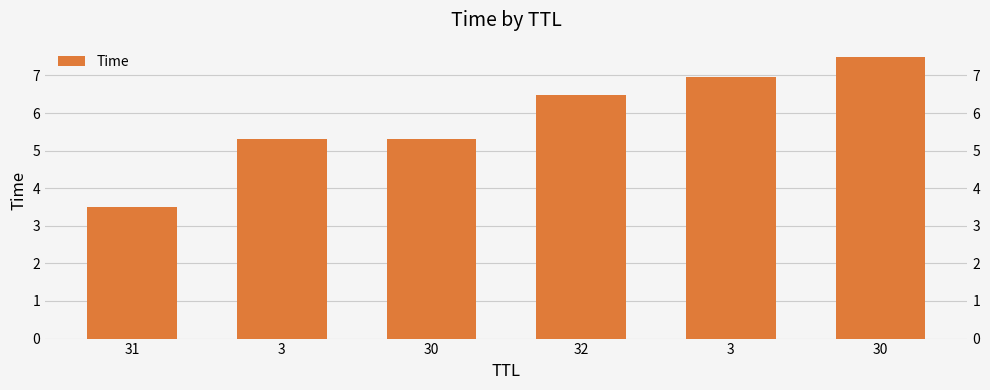

What is the difference between the values at 3 and 30?

1.6